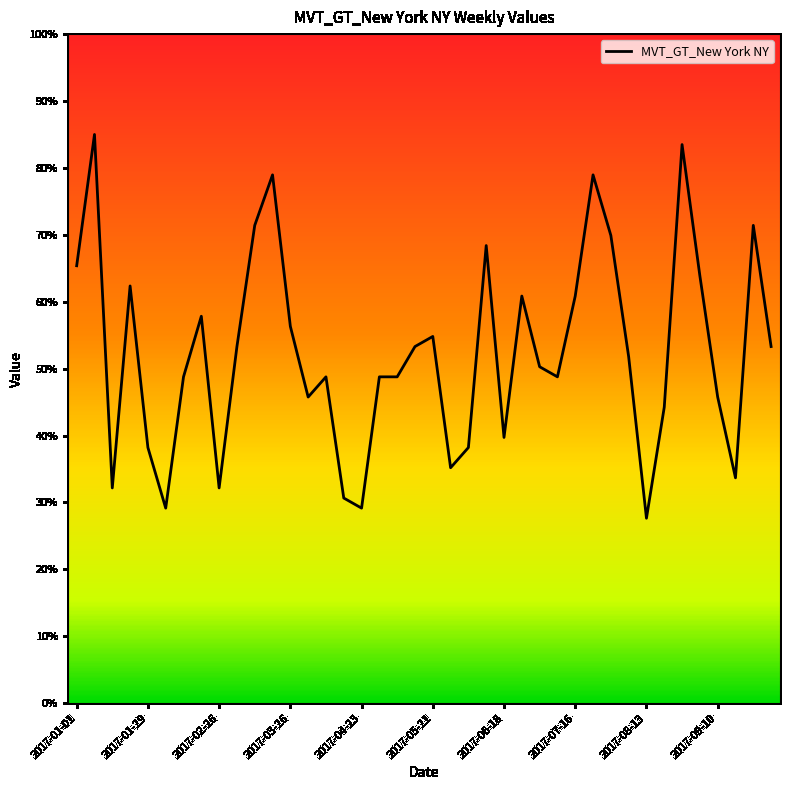

What is the smallest value displayed?

27.6